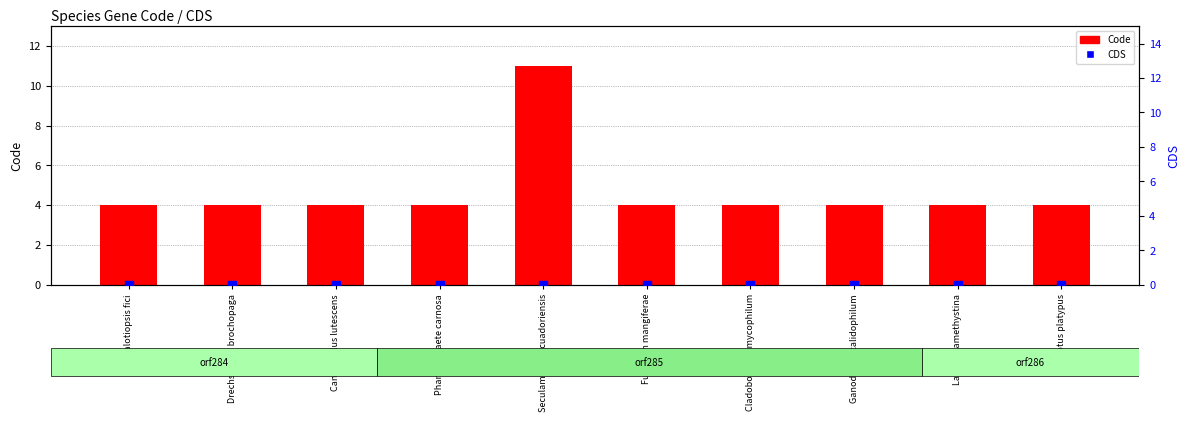

Which series has the widest spread of Y values?

Code